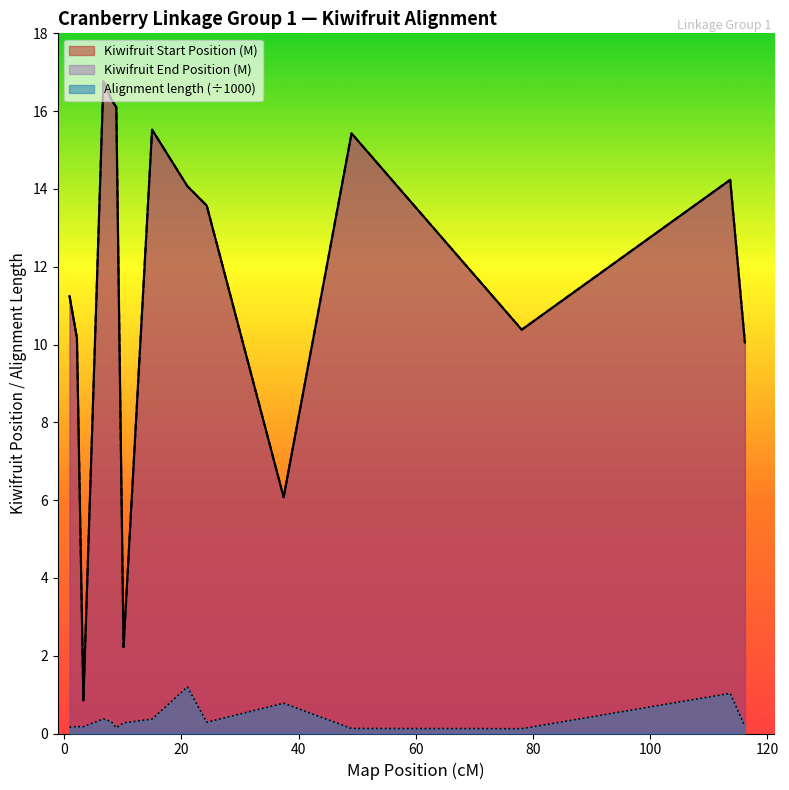

True or false: Alignment length has more than 2 interior local peaks.

True